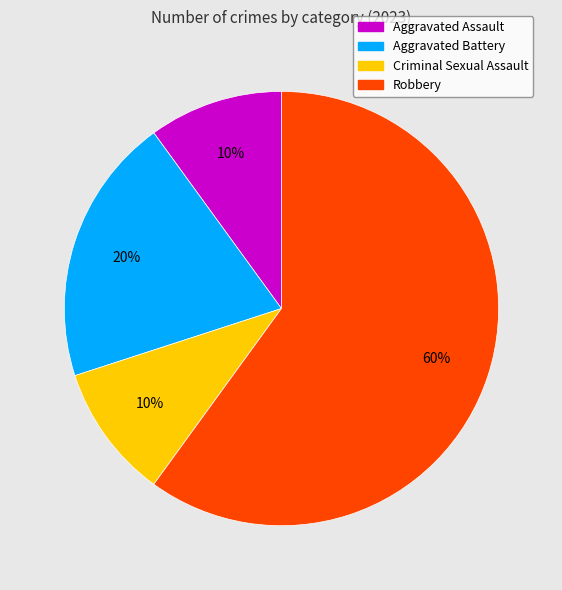

Which slice represents more than half of the pie?

Robbery